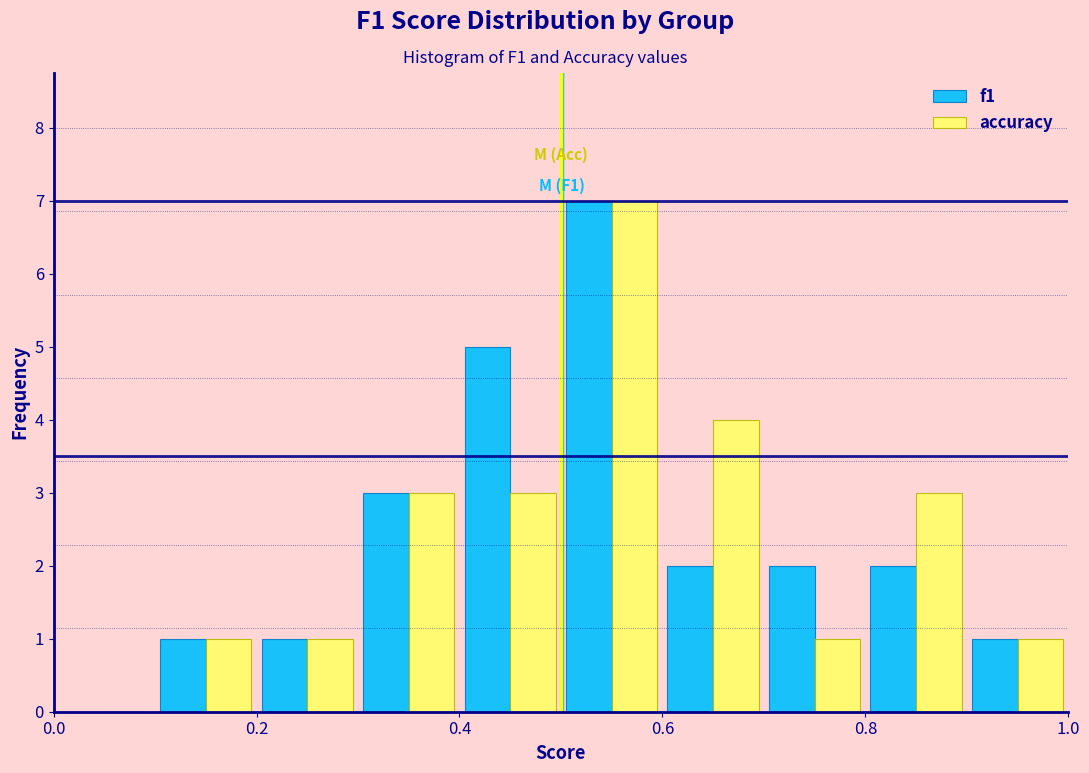

In the accuracy series, which range on the x-axis has the tallest bar?

0.5 to 0.6